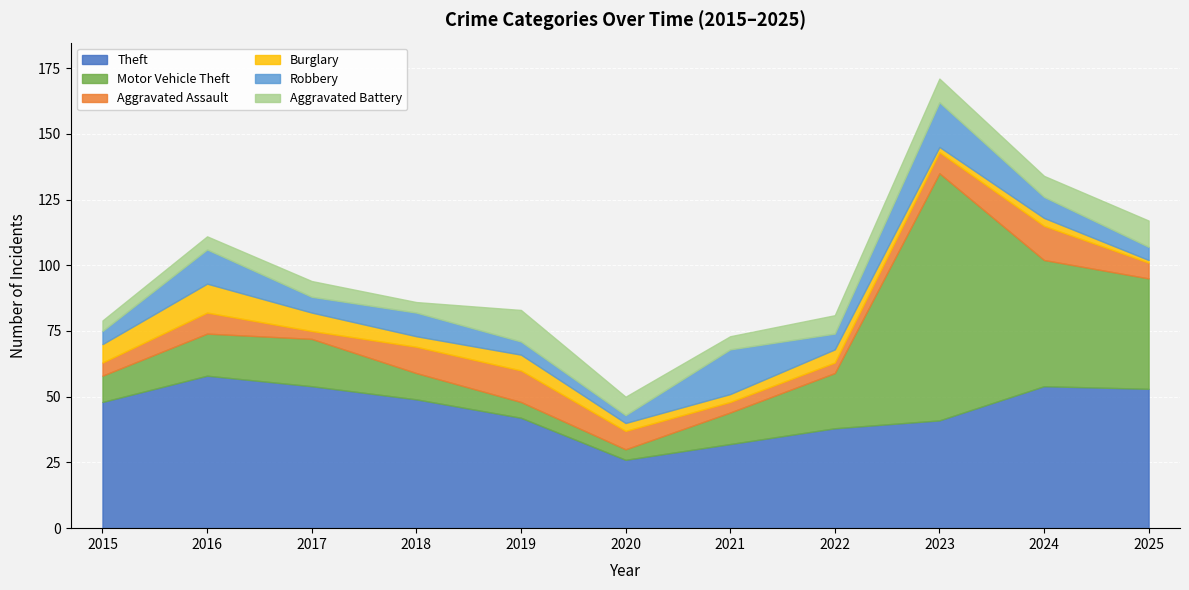

How many values in the Motor Vehicle Theft series exceed 16?

5